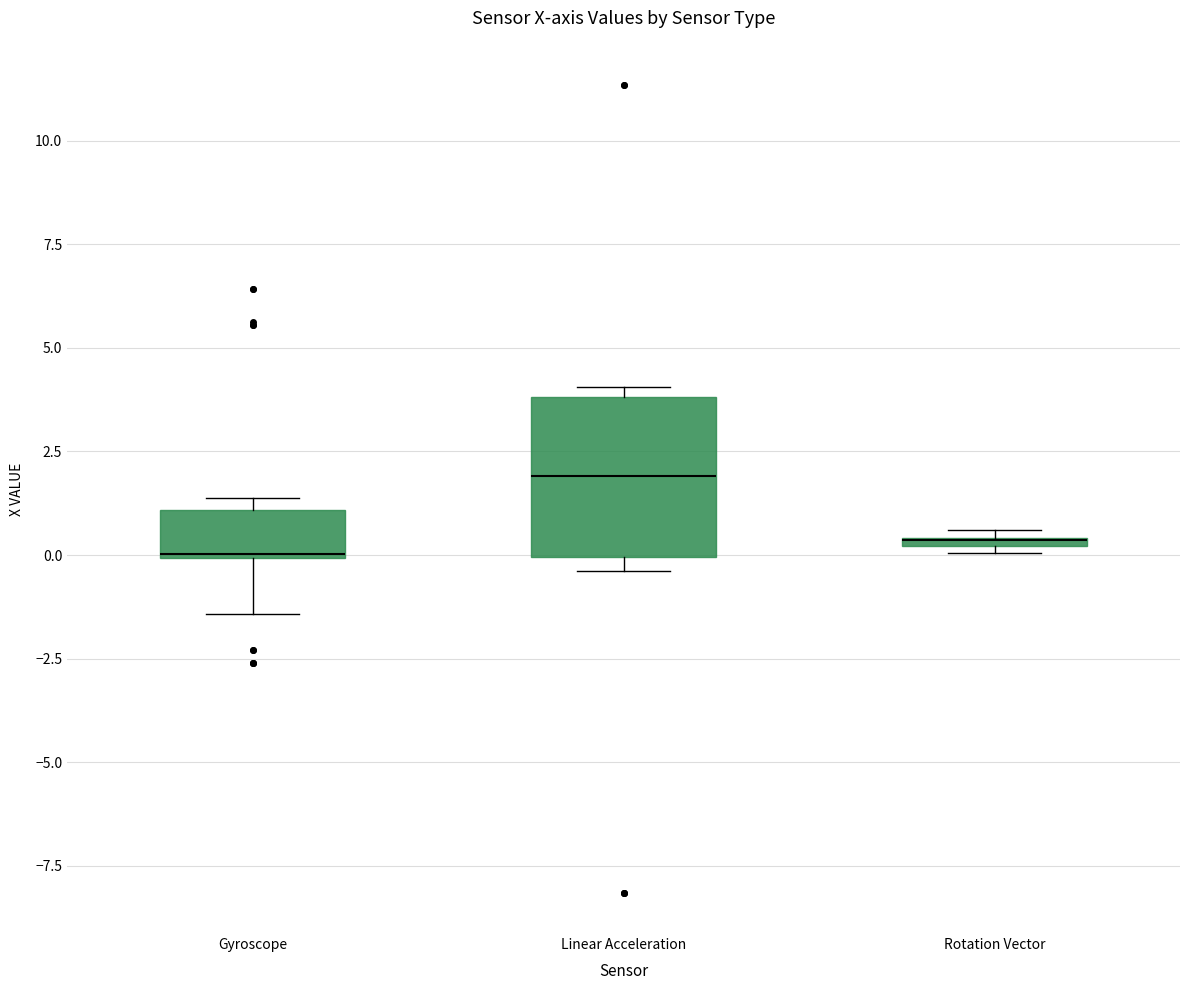

Which box is the tallest, from its lower edge to its upper edge?

Linear Acceleration